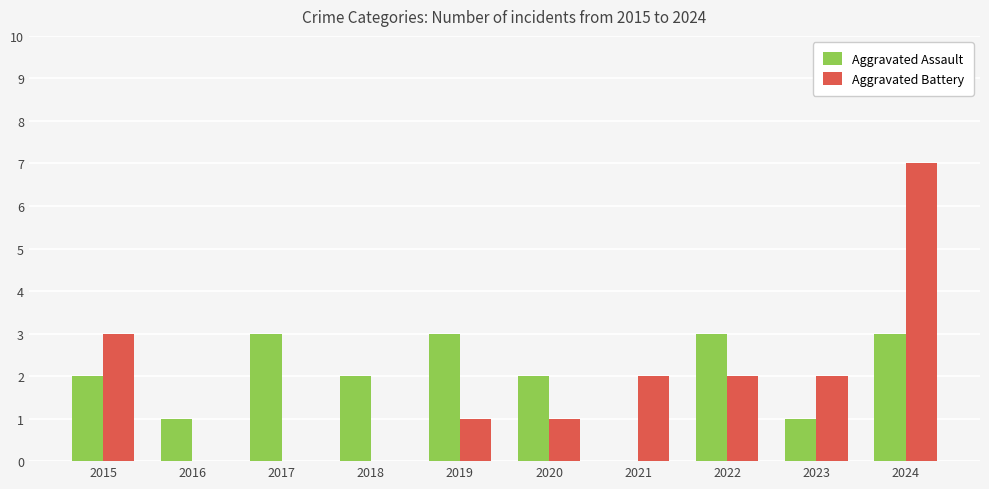

What is the difference between the Aggravated Battery values at 2022 and 2016?

2